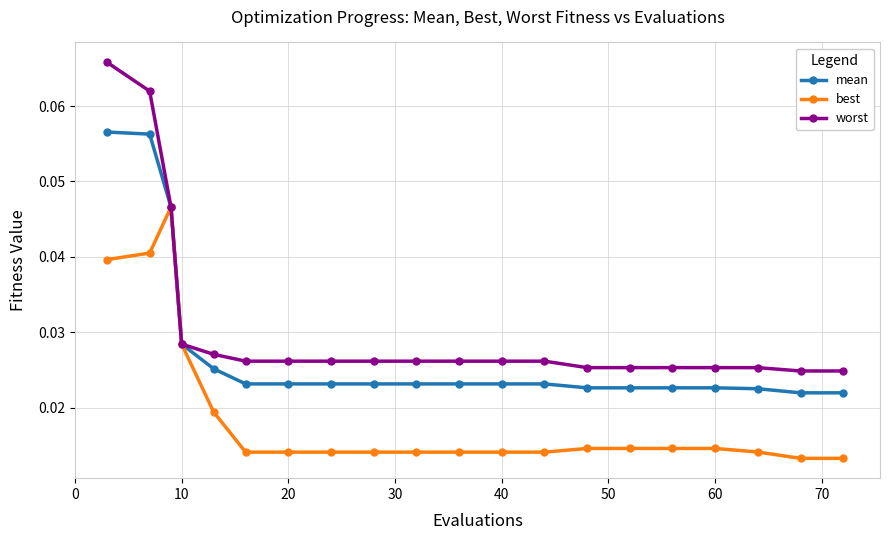

How many best values are between 0 and 1?

20